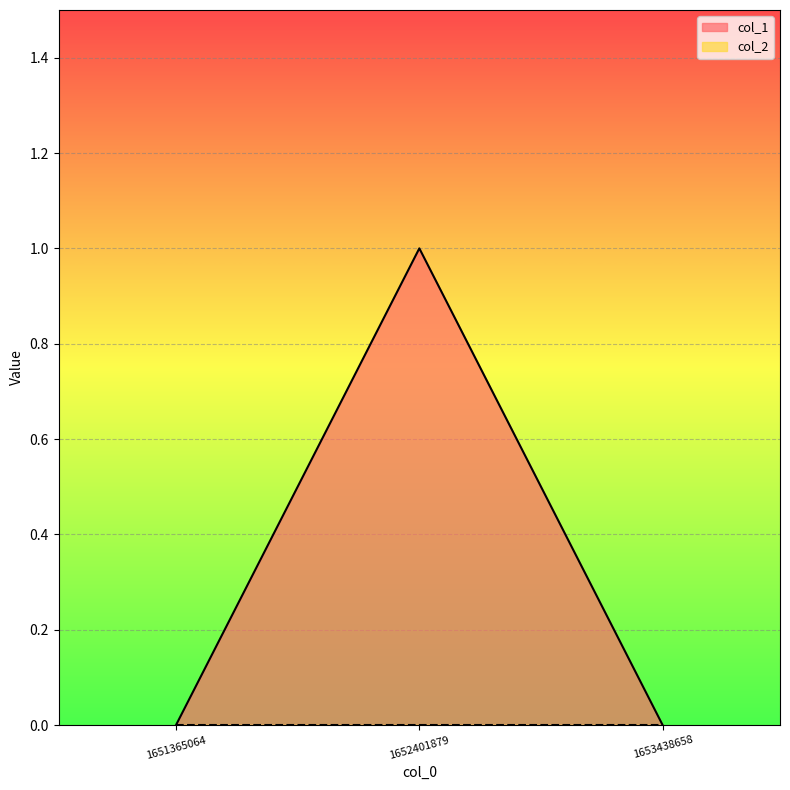

The value at 1652401879 is 1. True or false?

True